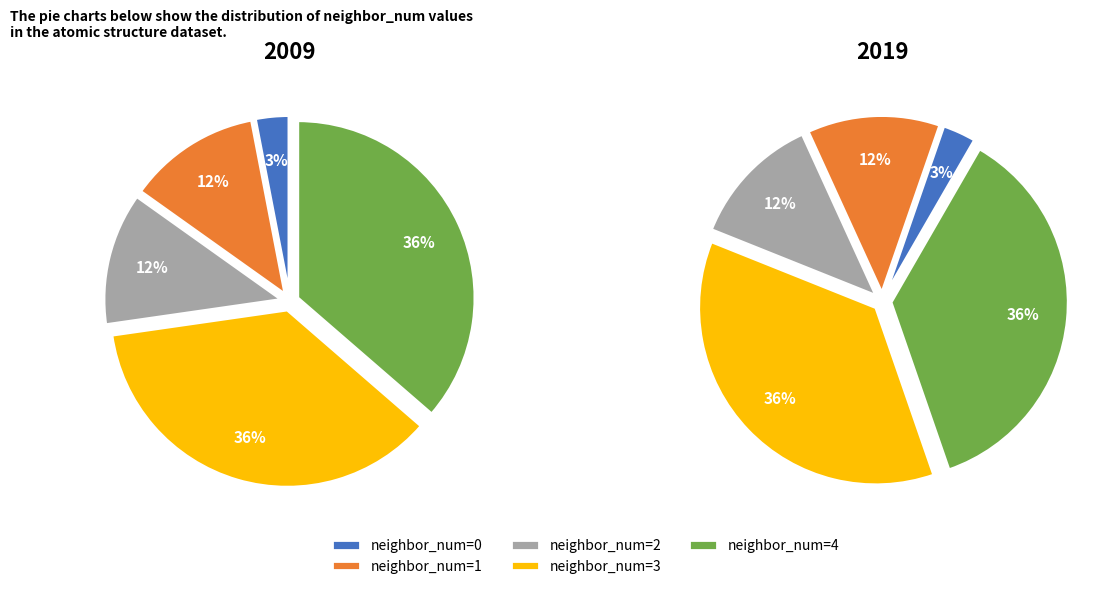

Does 1 account for over 50% of the chart?

No